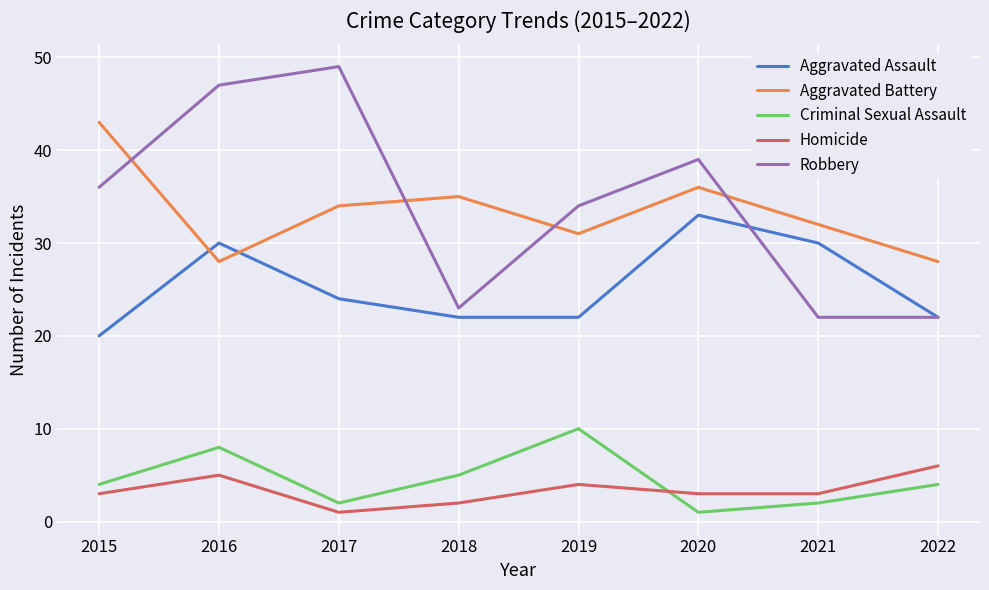

What is the difference between the Homicide values at 2022 and 2021?

3